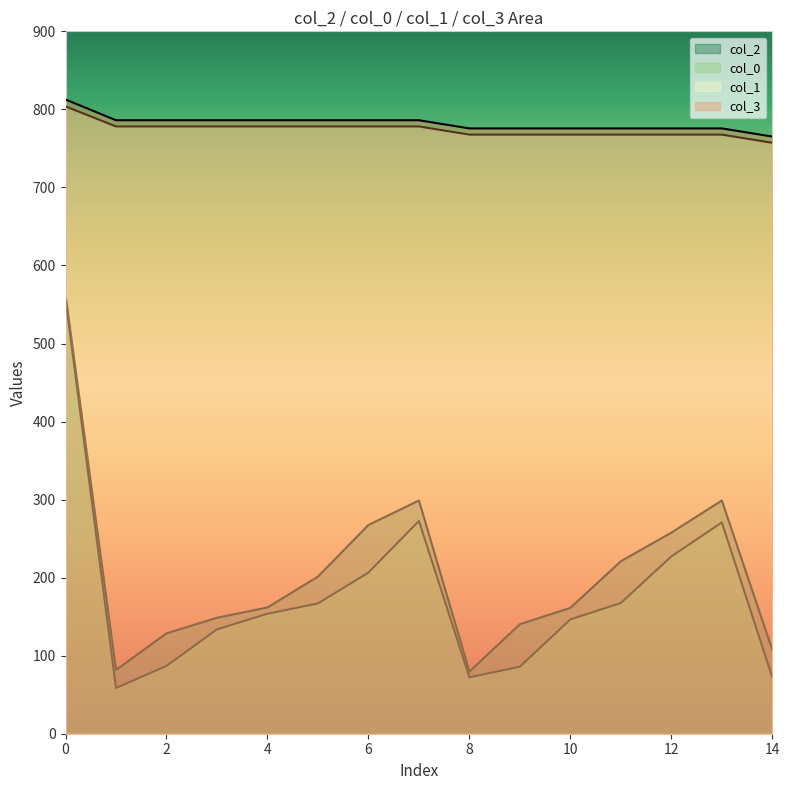

What are all the series names shown in the legend?

col_2, col_0, col_1, col_3